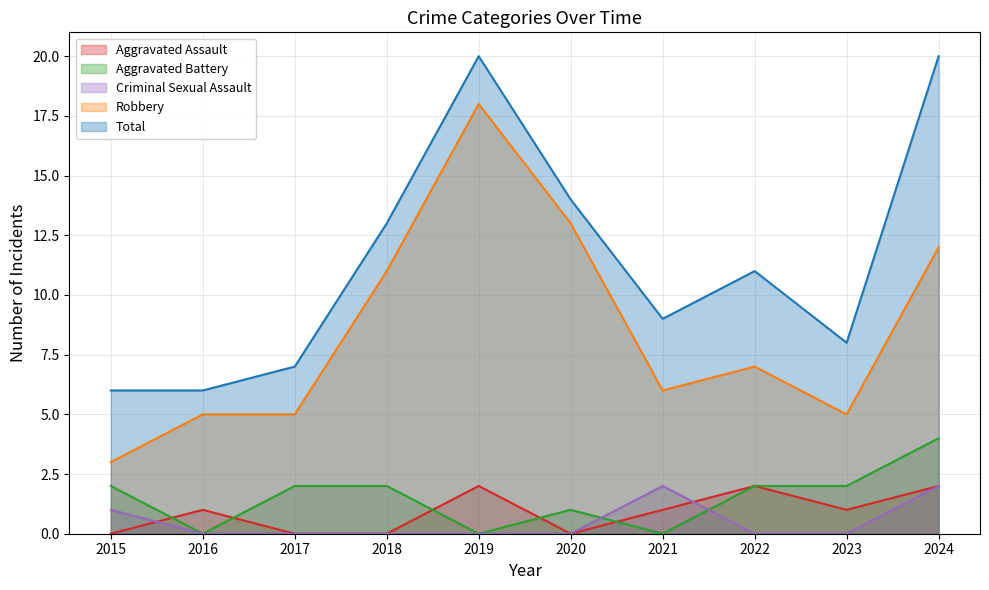

At which category does Total reach its first local valley?

2021